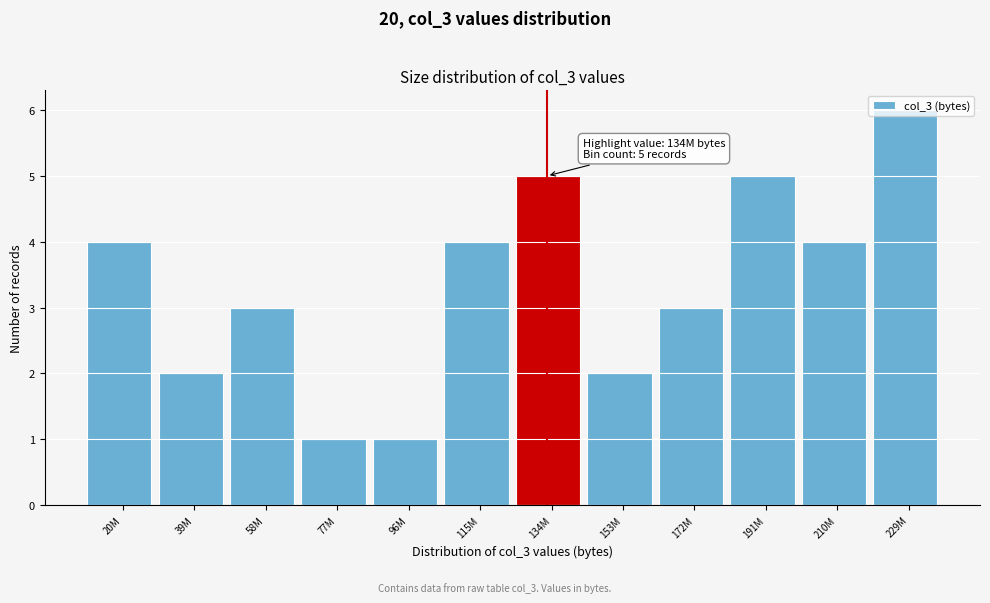

What is the approximate value at 172M?

3